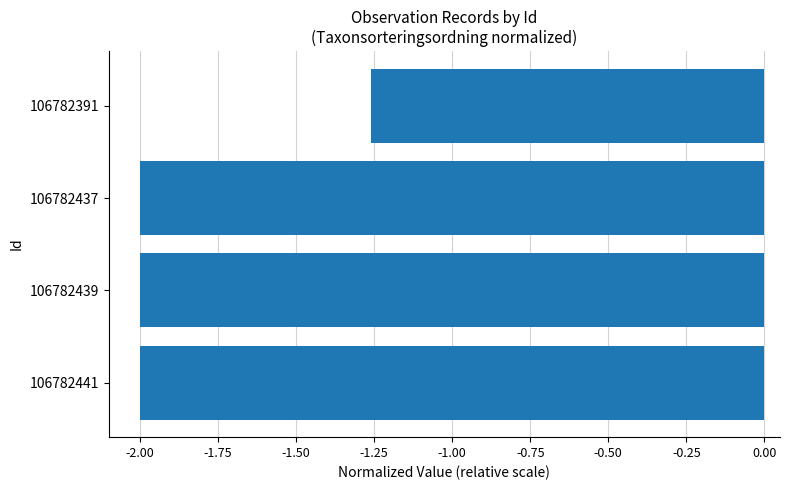

What is the sum of the values at 106782437 and 106782439?

-4.0